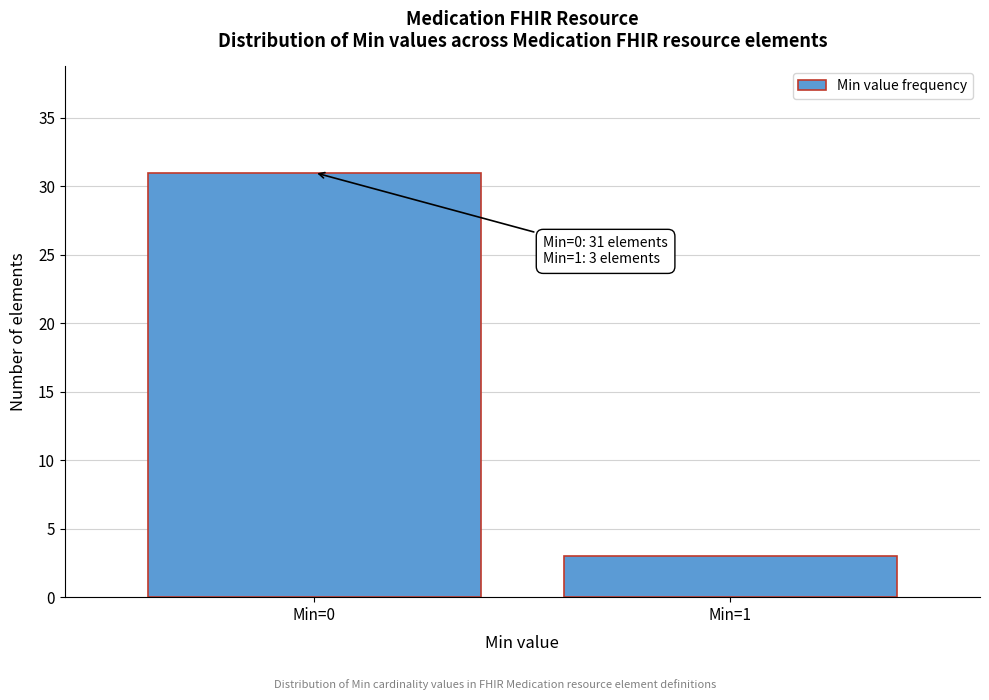

Reading left to right, list all the values displayed in this chart.

Min=0=31	Min=1=3